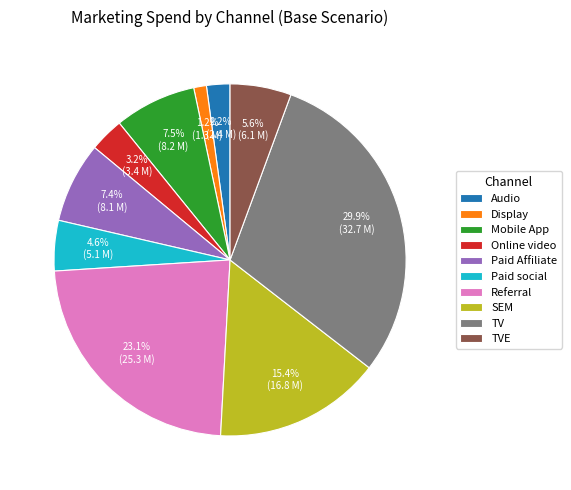

Is there a majority slice in this chart?

No